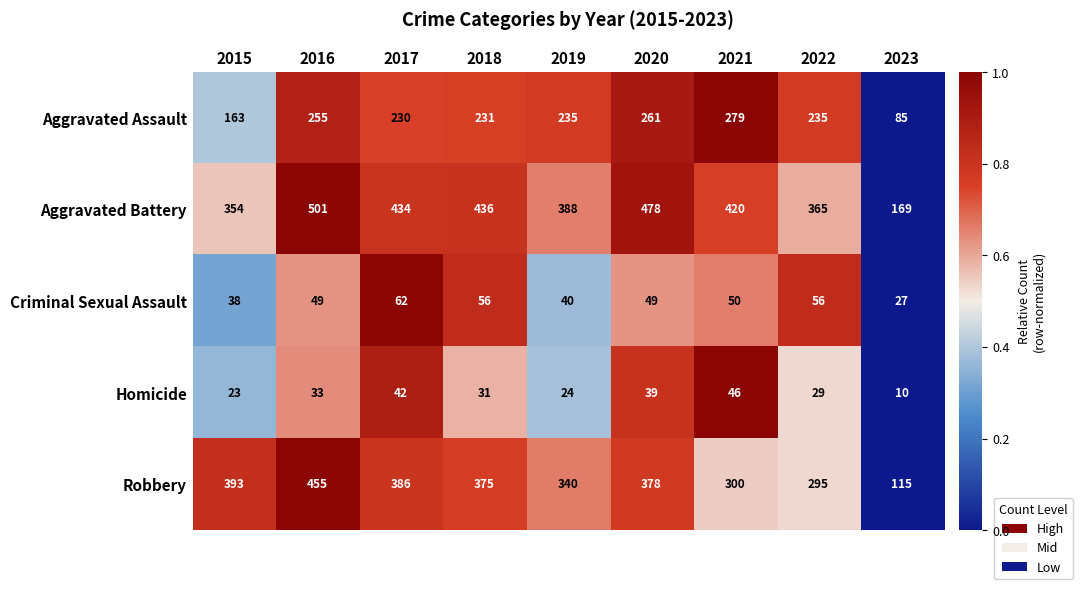

What is the sum of all Homicide values?

277